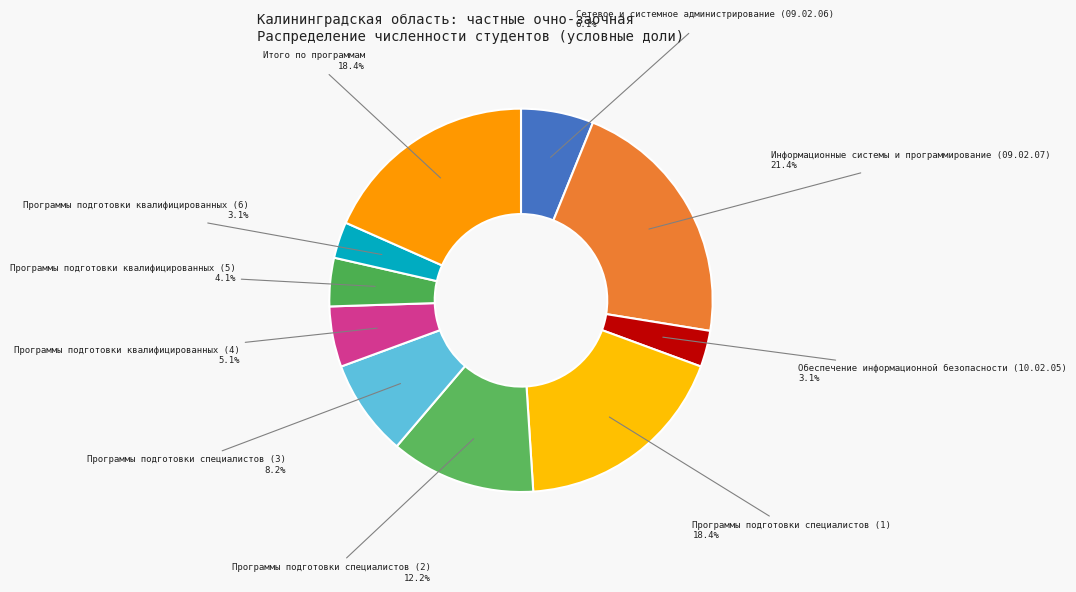

How many segments does this pie chart have?

10